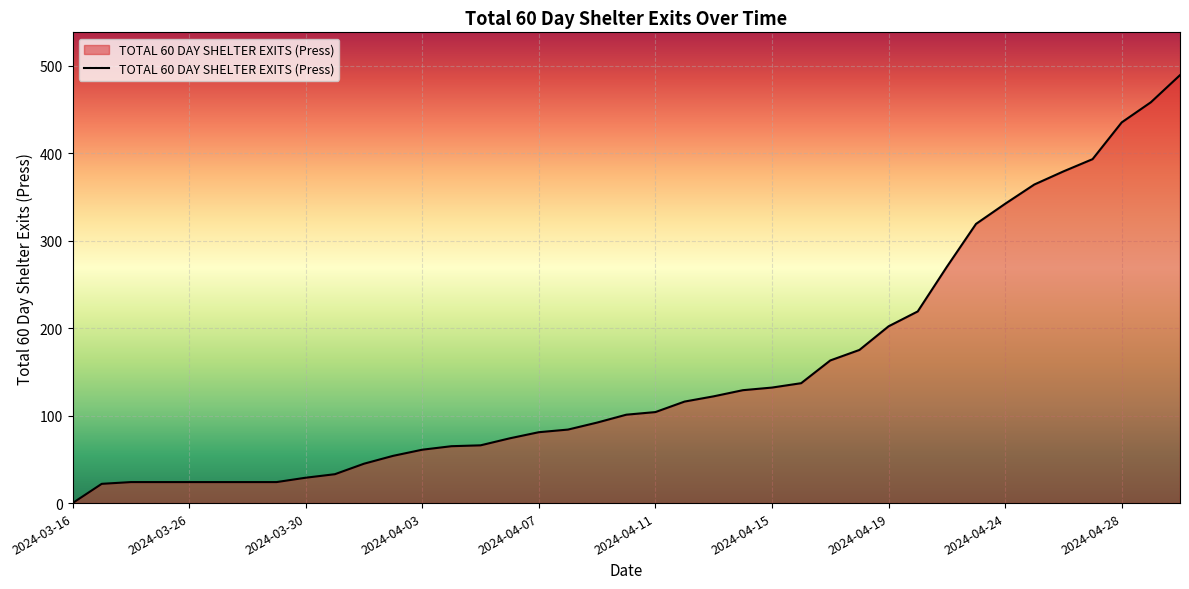

What is the greatest value displayed?

489